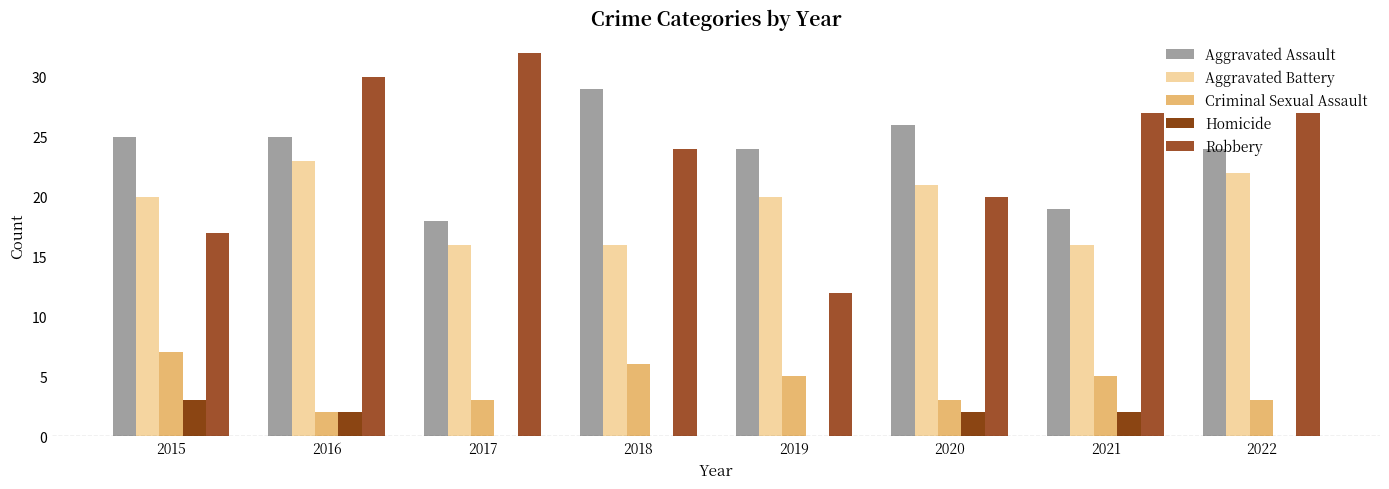

How many groups of bars are there?

8